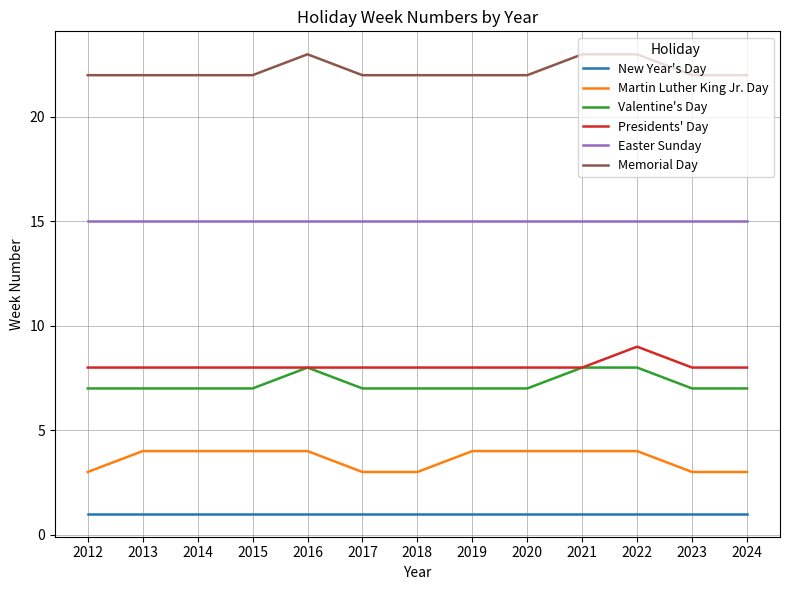

Reading left to right, extract all data points from this chart.

New Year's Day: 1	1	1	1	1	1	1	1	1	1	1	1	1
Martin Luther King Jr. Day: 3	4	4	4	4	3	3	4	4	4	4	3	3
Valentine's Day: 7	7	7	7	8	7	7	7	7	8	8	7	7
Presidents' Day: 8	8	8	8	8	8	8	8	8	8	9	8	8
Easter Sunday: 15	15	15	15	15	15	15	15	15	15	15	15	15
Memorial Day: 22	22	22	22	23	22	22	22	22	23	23	22	22